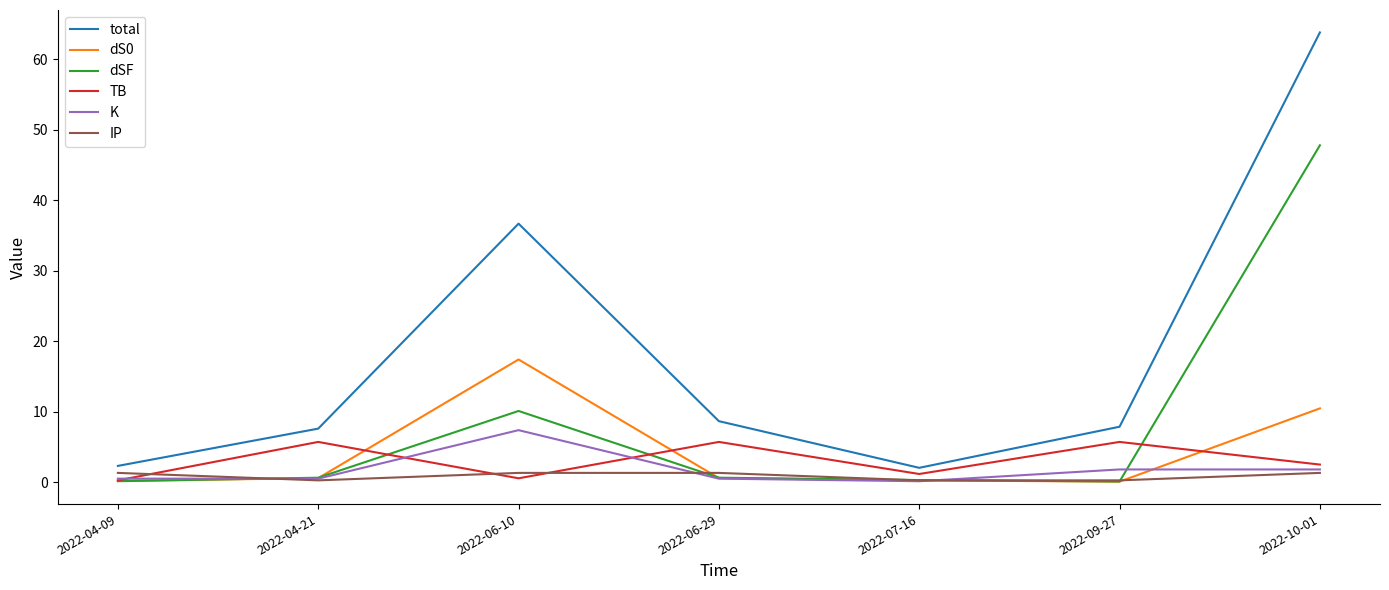

How many lines are shown in the chart?

6